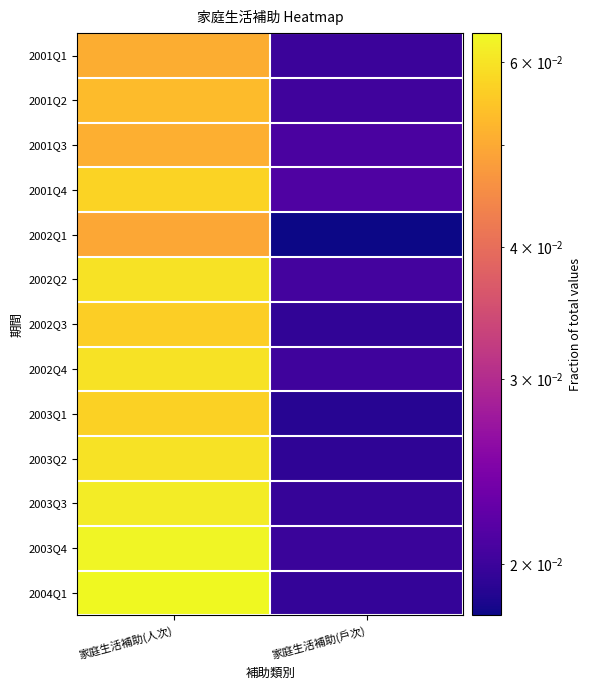

Which series has the largest total across all categories?

2004Q1